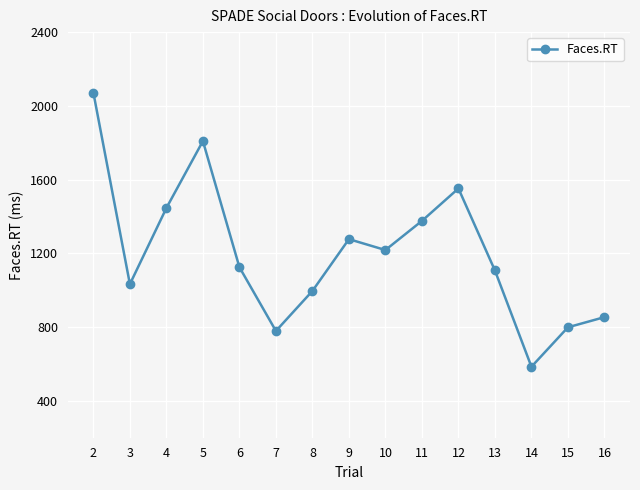

How many points are higher than both their immediate neighbors (excluding endpoints)?

3